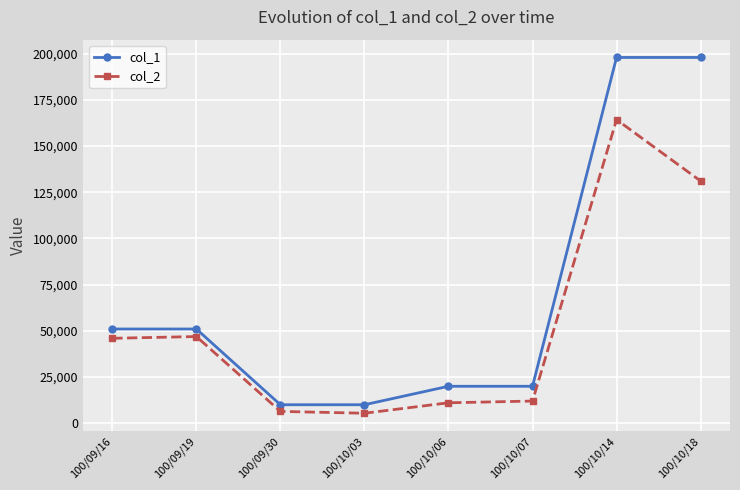

True or false: col_1 and col_2 cross at least once.

False